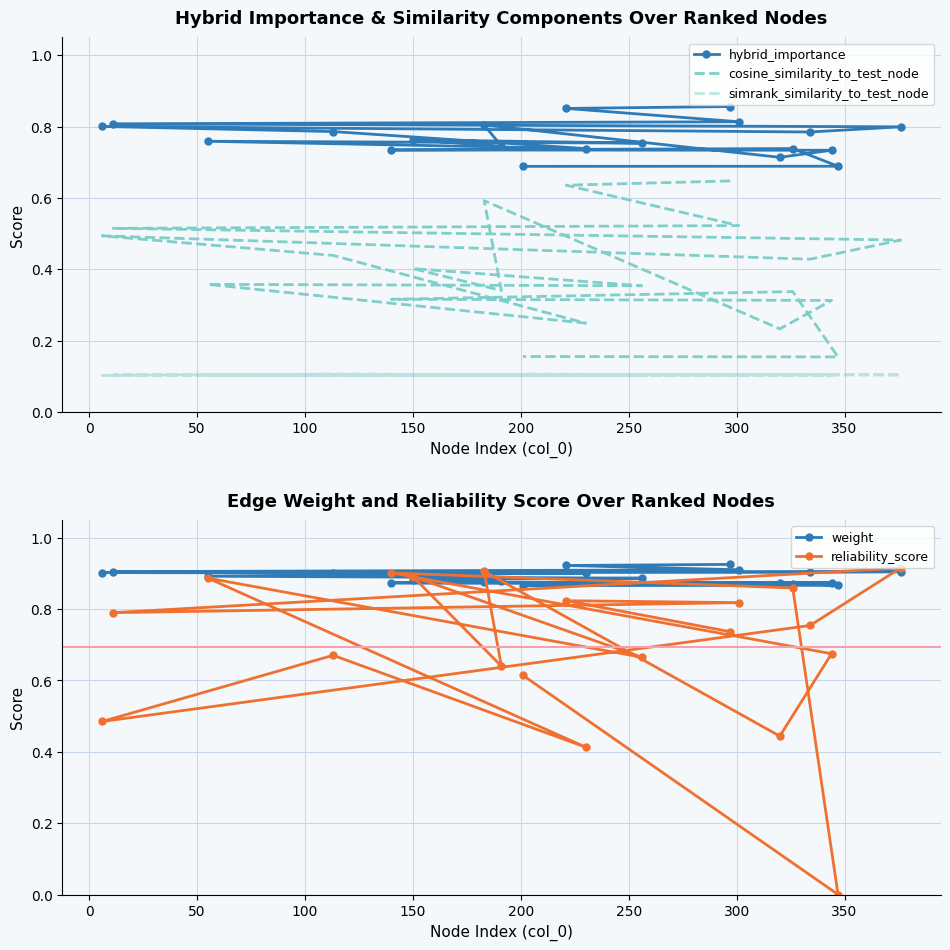

Rank the series at 200 from lowest to highest value.

simrank_similarity_to_test_node, cosine_similarity_to_test_node, reliability_score, hybrid_importance, weight